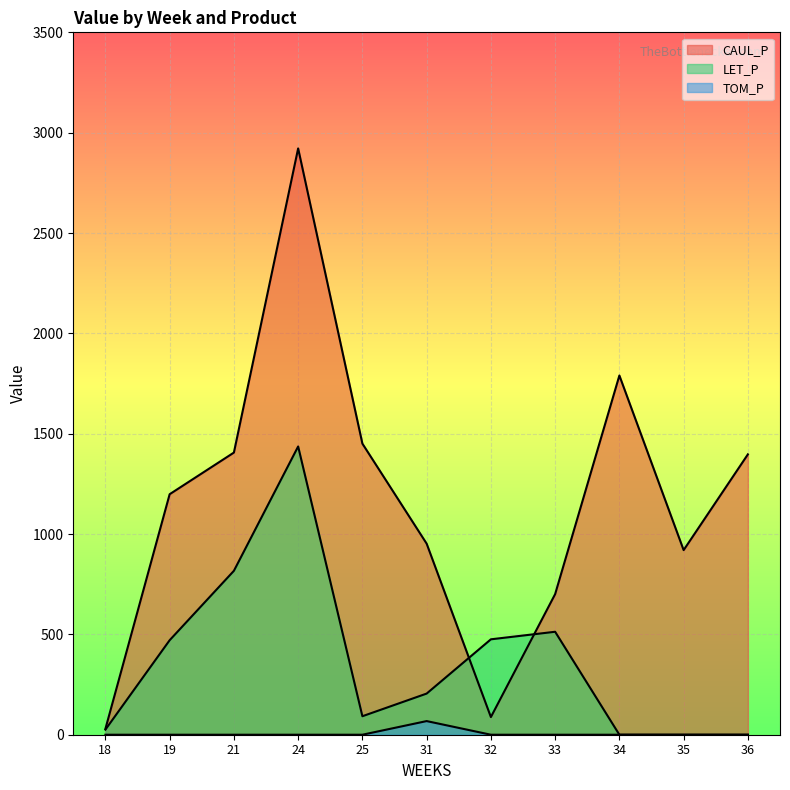

At which label does LET_P first exceed 205?

19